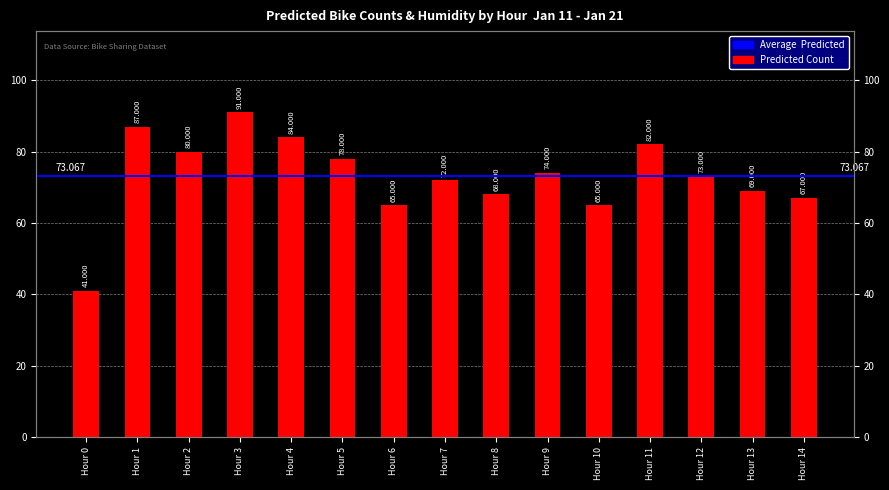

What is the difference between the maximum and minimum values?

50